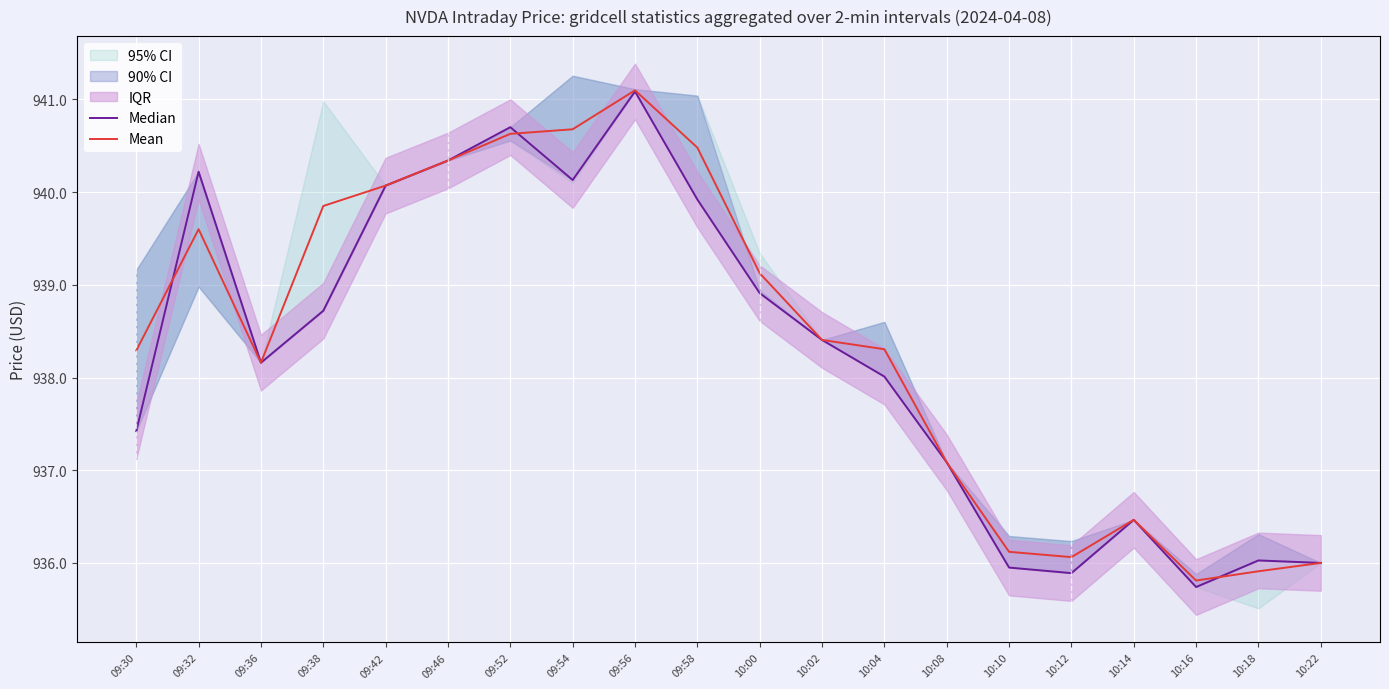

At which label does Mean first exceed 938?

09:30